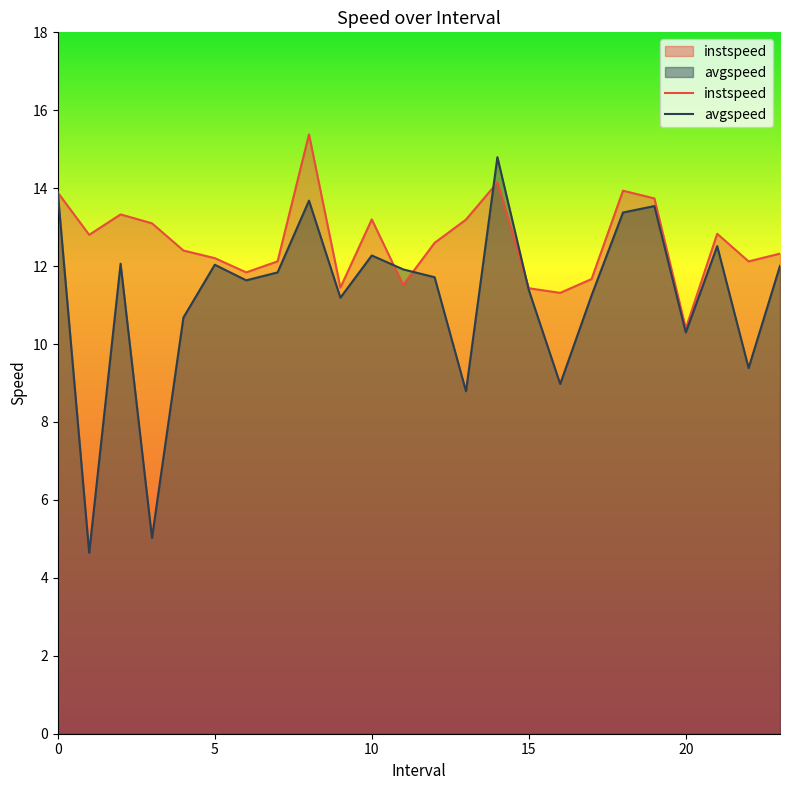

What is the sum of all avgspeed values?

268.9